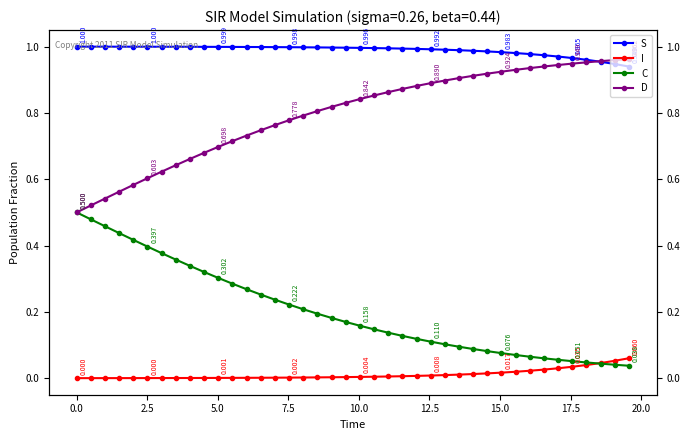

True or false: D and C intersect in this chart.

False